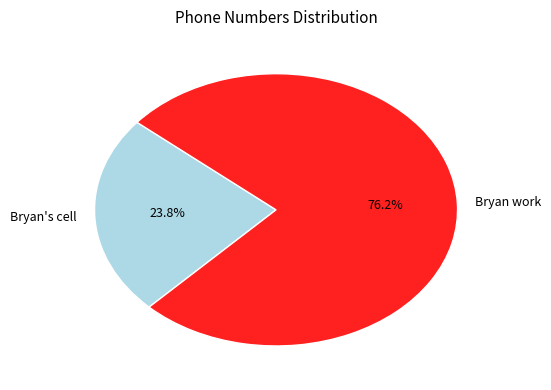

What percentage is the Bryan work slice, to the nearest percent?

76%